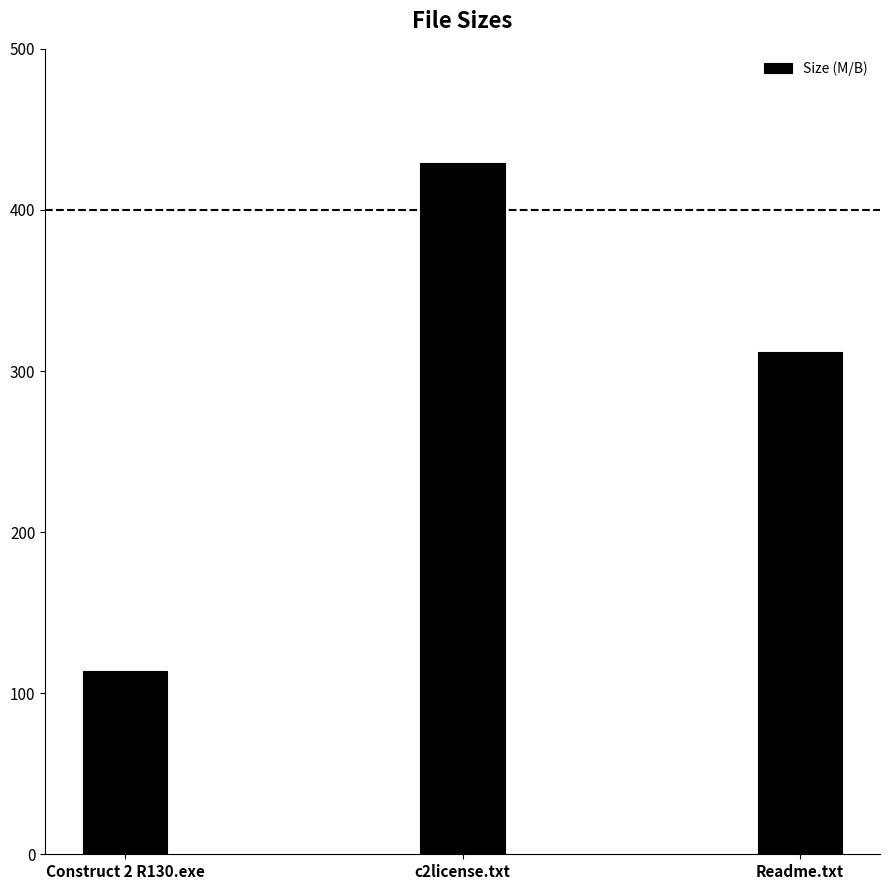

Rank the categories by value from lowest to highest.

Construct 2 R130.exe, Readme.txt, c2license.txt